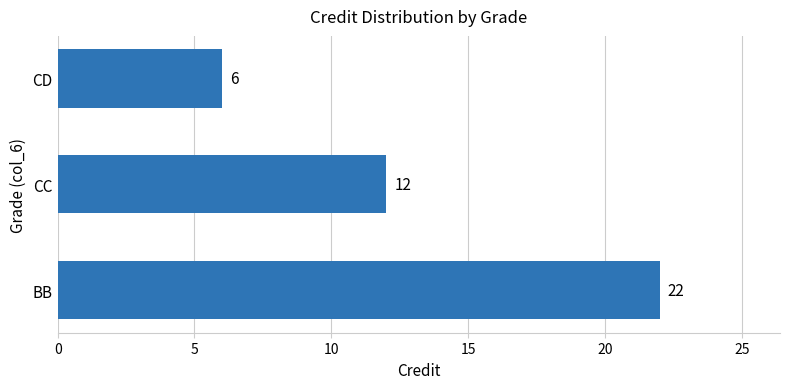

Which category has the highest value across all series?

BB